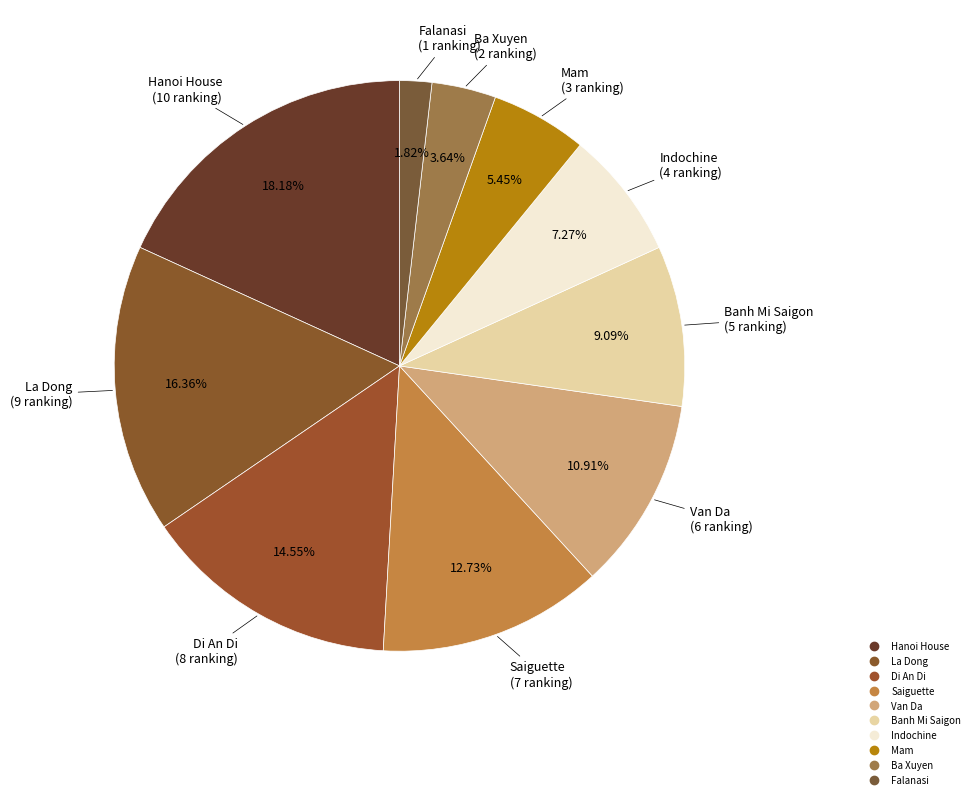

How many segments does this pie chart have?

10